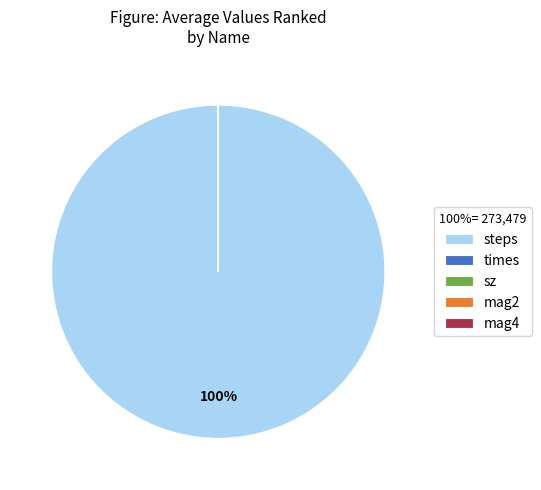

Is there a majority slice in this chart?

Yes